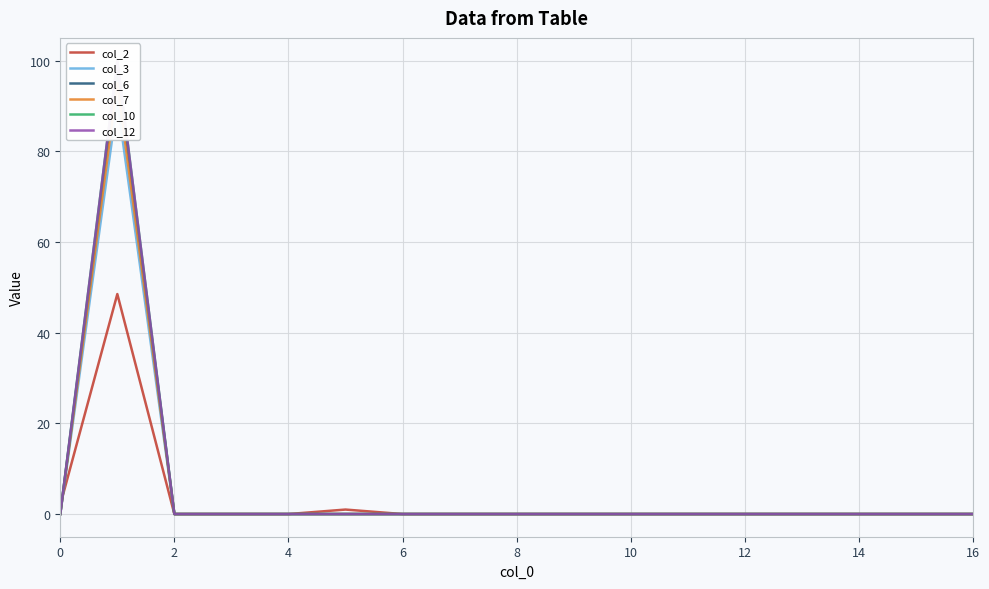

What are all the series names shown in the legend?

col_2, col_3, col_6, col_7, col_10, col_12